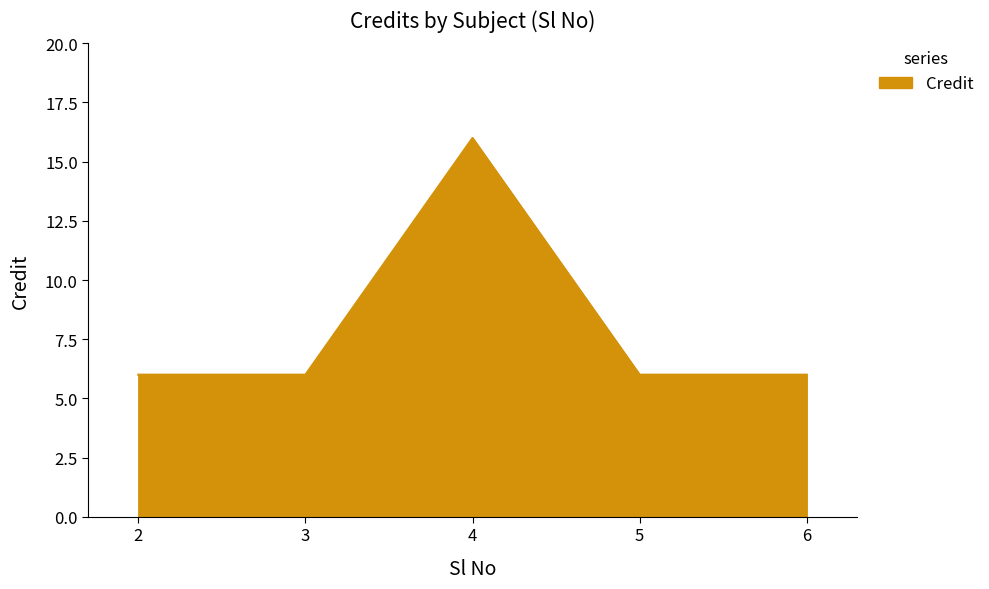

Which category has the highest value across all series?

4